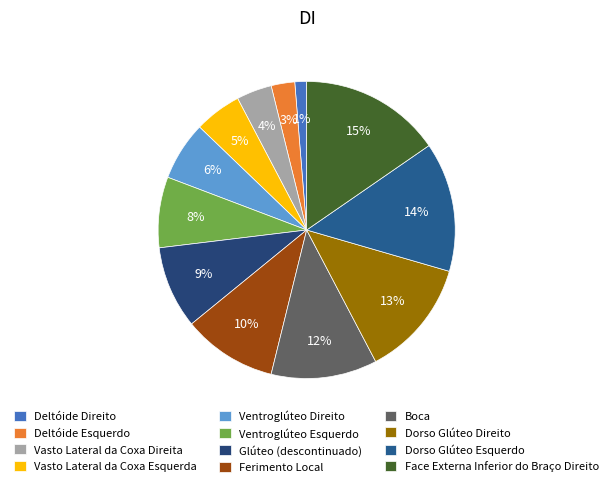

To the nearest percent, what is the difference between the largest and smallest slice percentages?

14%